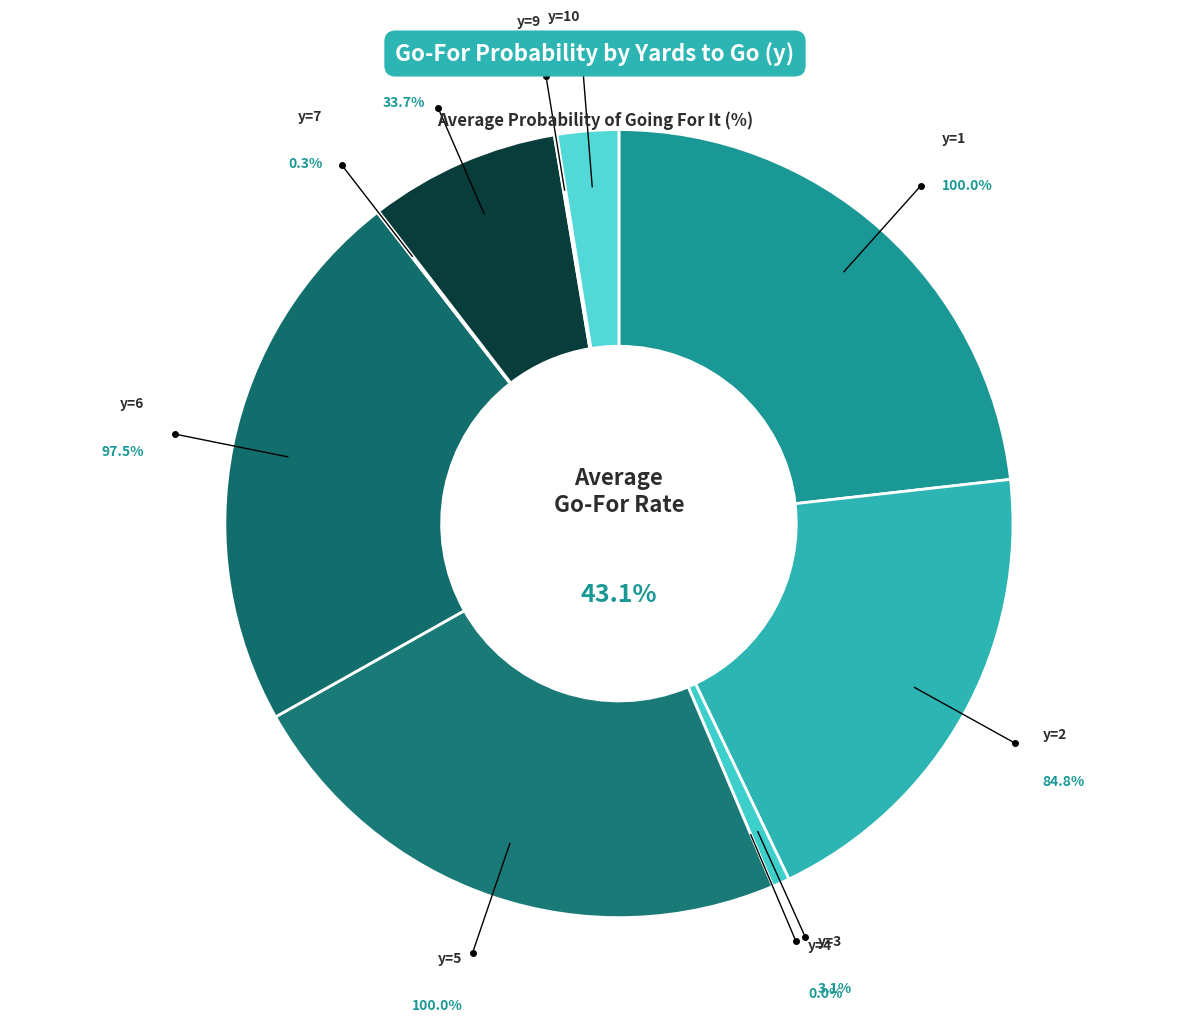

To the nearest percent, what is the combined percentage of y=2 and y=10?

22%